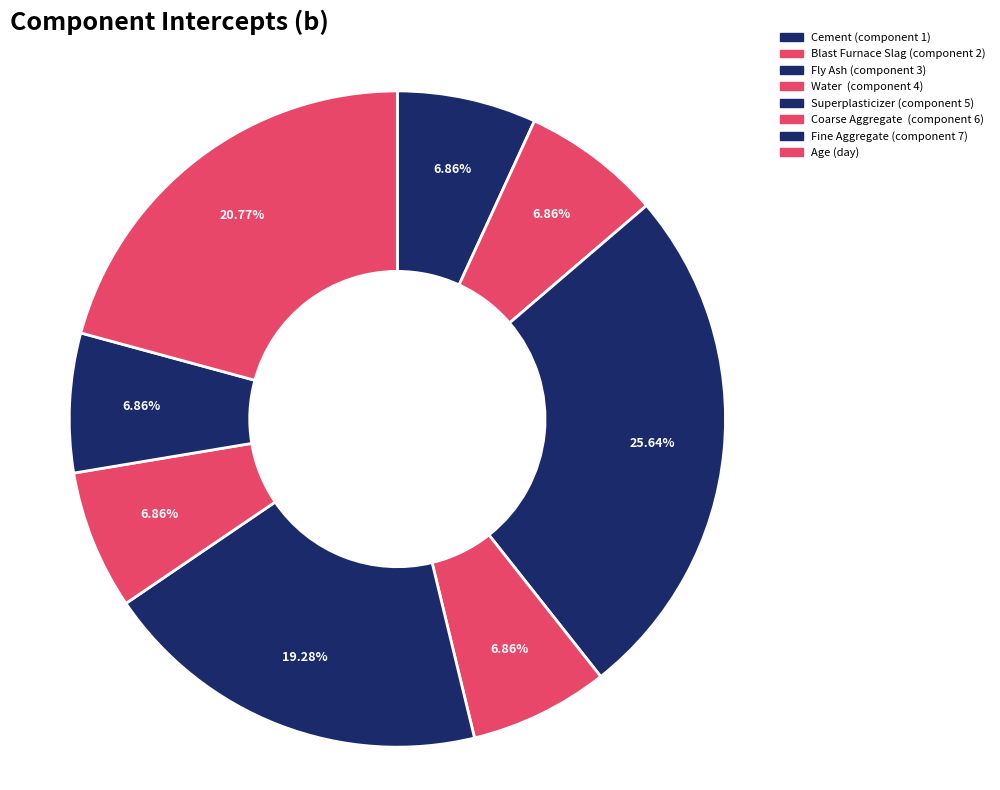

To the nearest percent, what is the difference between the Fly Ash (component 3) and Cement (component 1) slice percentages?

19%